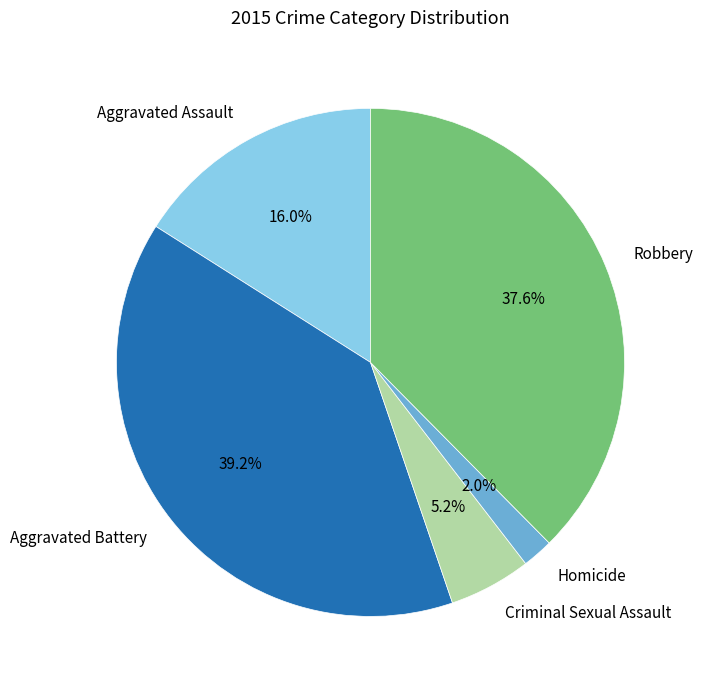

Is there a majority slice in this chart?

No